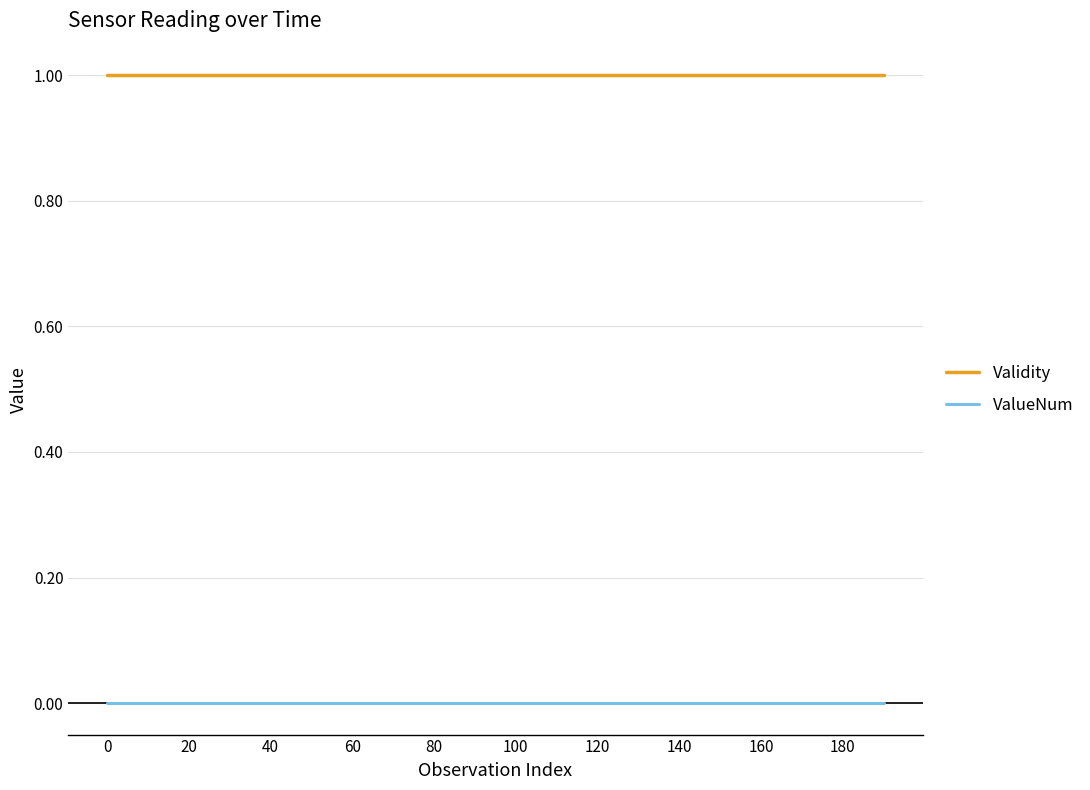

Which series has the largest total across all categories?

Validity